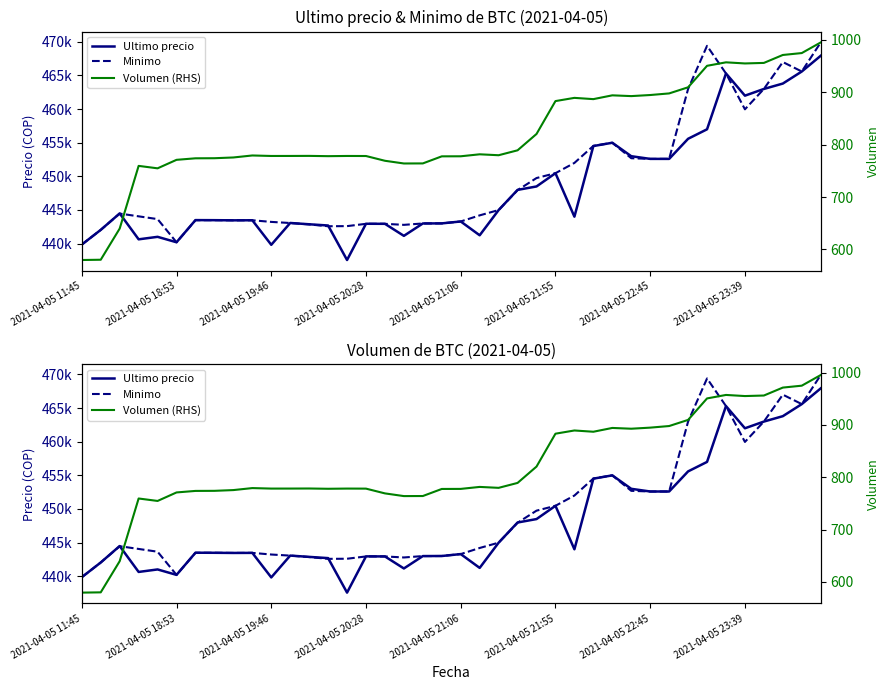

At how many categories does at least one series exceed 95921?

40